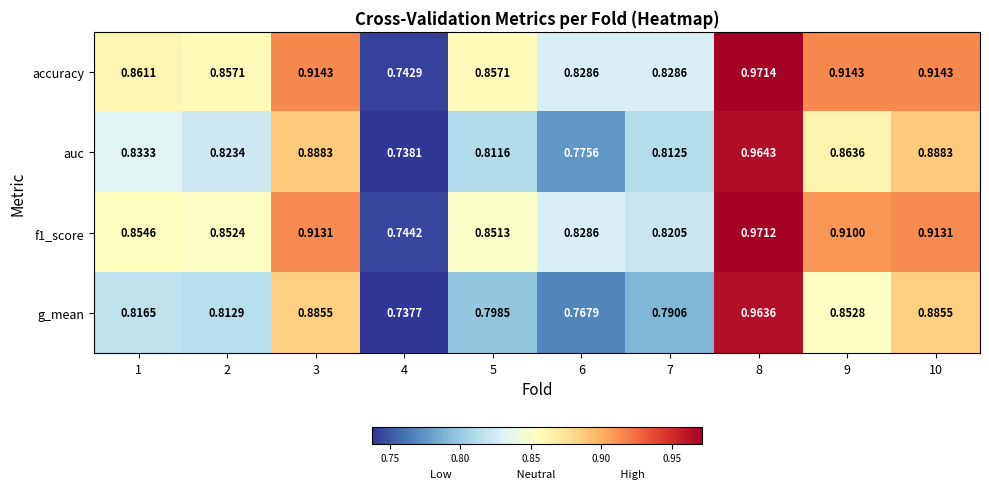

Is the value of g_mean at 3 greater than the value of auc at 6?

Yes